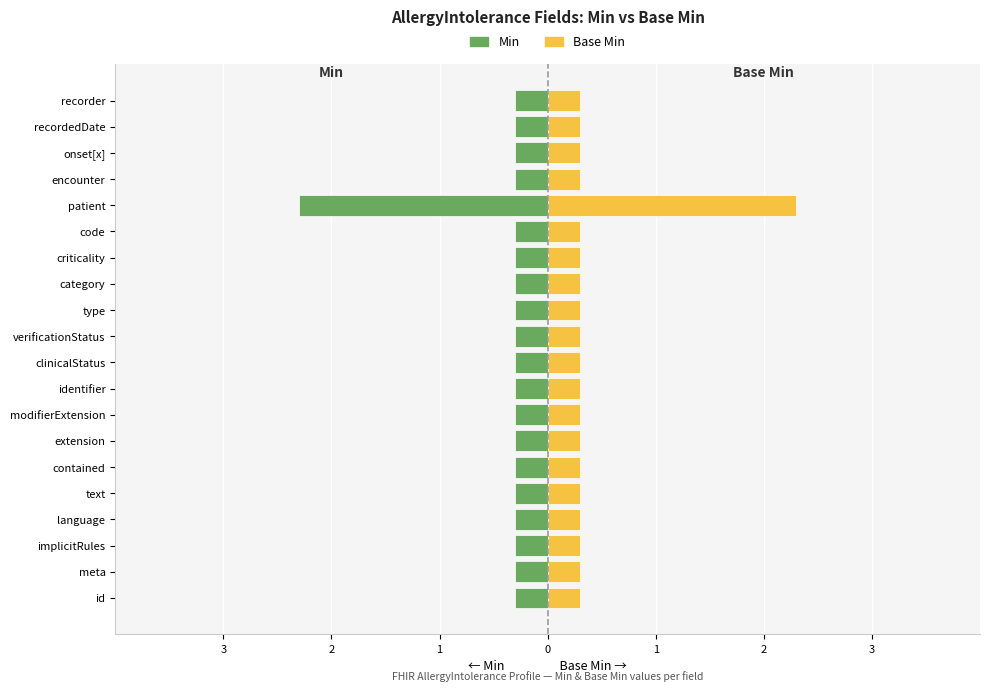

Between 13 and 11, which is larger?

13